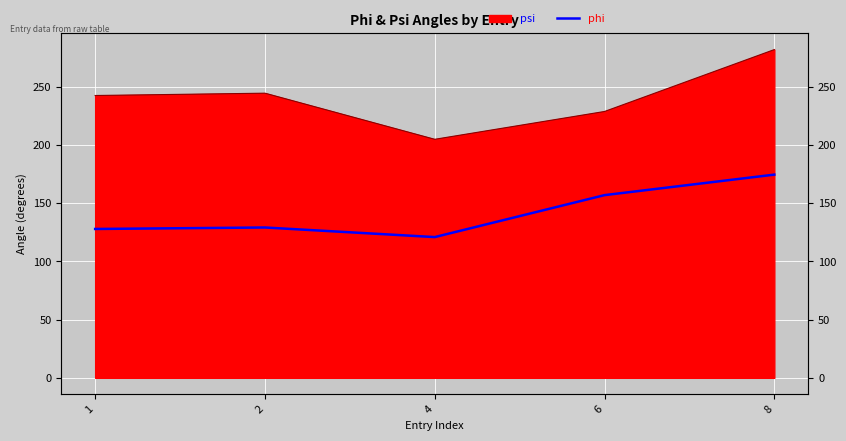

The chart shows a value of 57.8 at 2. True or false?

False